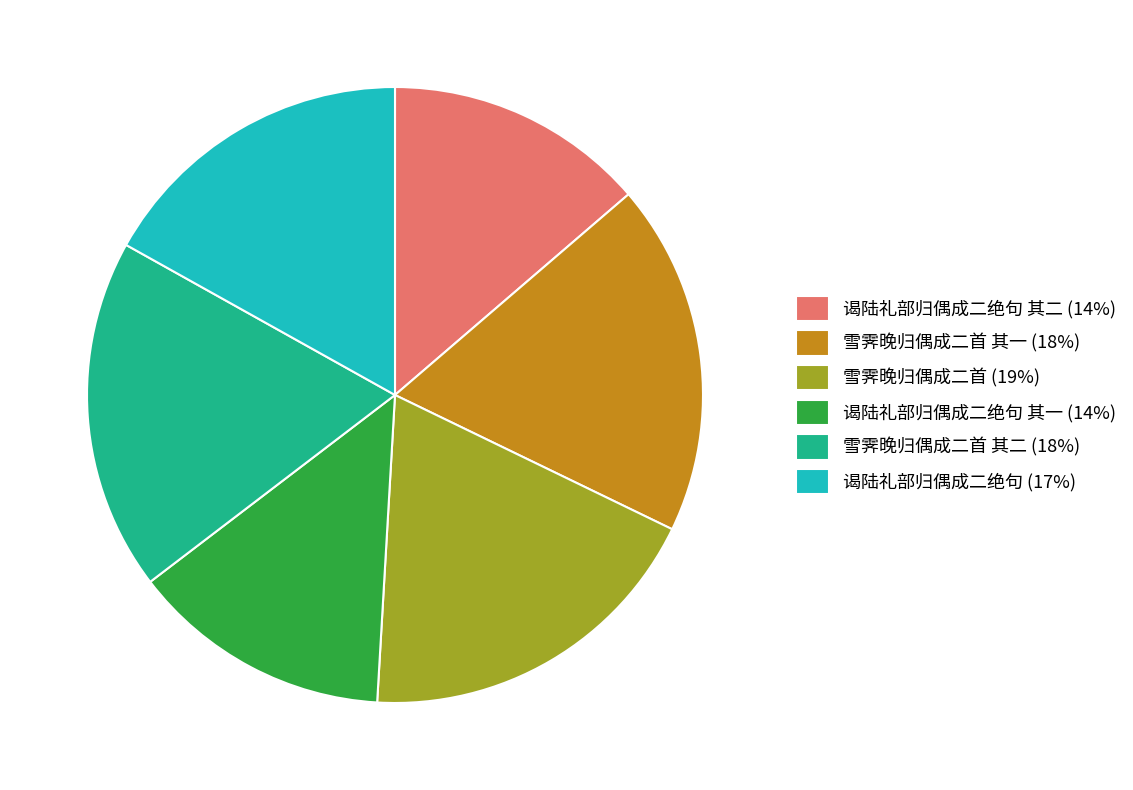

Do 谒陆礼部归偶成二绝句 其二 (14%) and 雪霁晚归偶成二首 其一 (18%) together represent more than half of the pie?

No